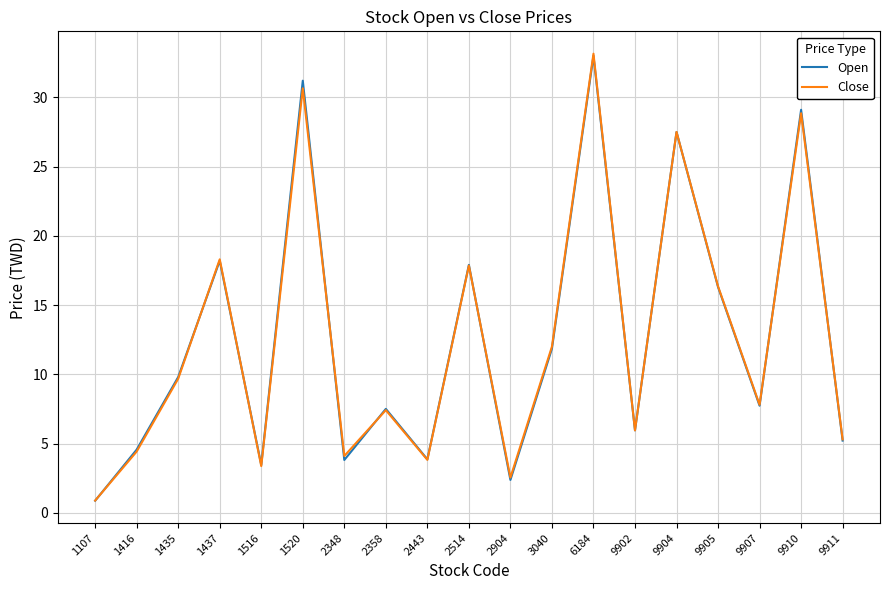

Which category has the lowest value across all series?

1107